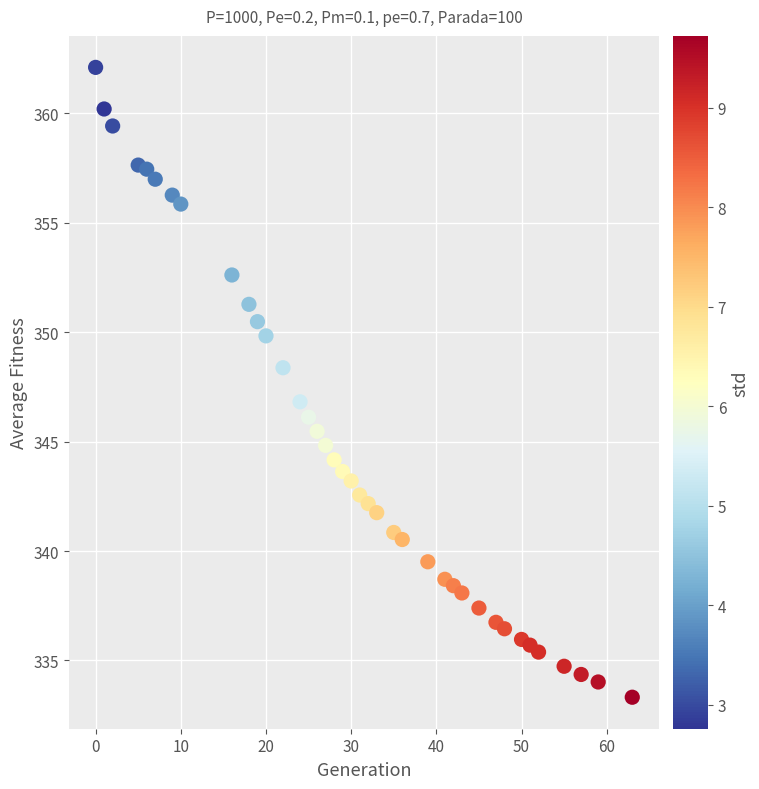

What is the range of Y values (max minus min)?

28.8